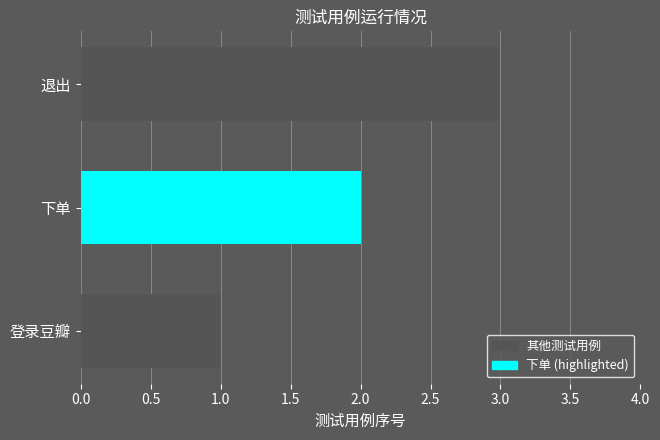

How many distinct data groups are displayed?

1